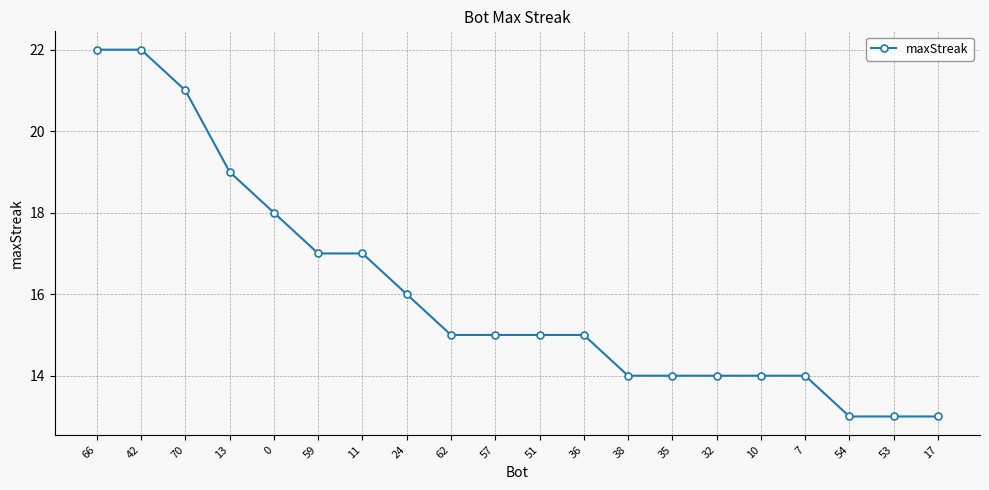

What is the value of the 6th point from the left?

17